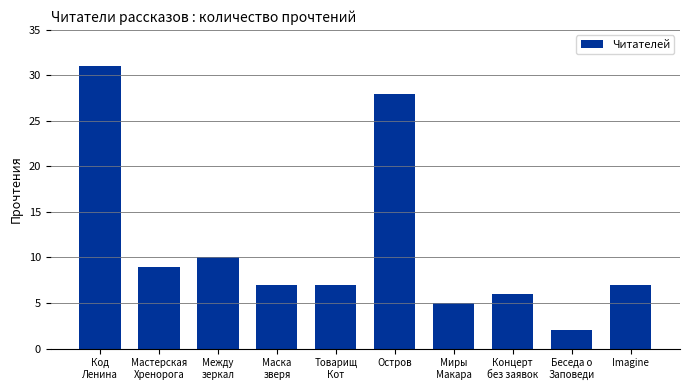

What is the sum of the values at Товарищ
Кот and Остров?

35